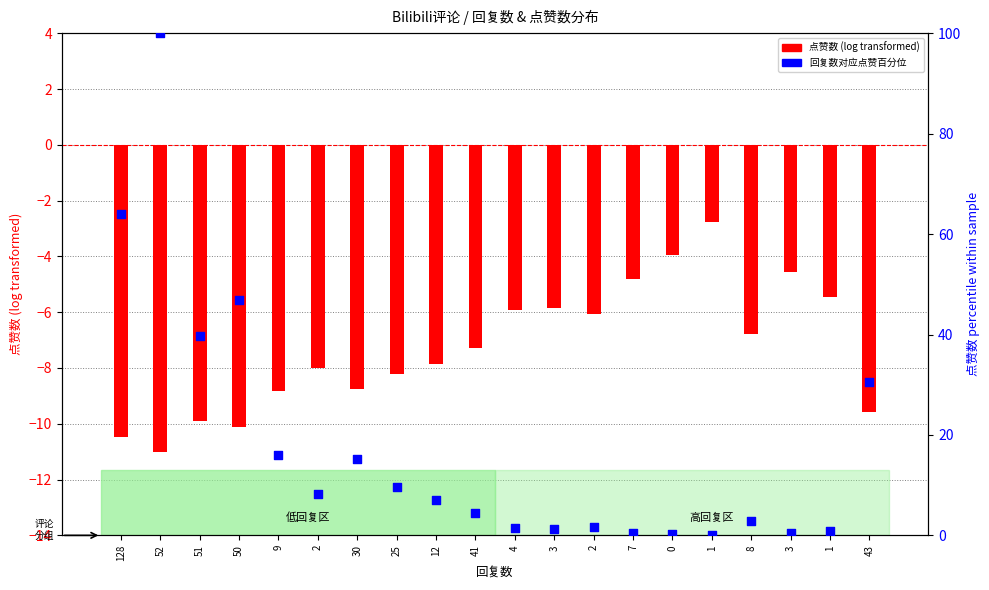

What is the total value across all series at 7?

-4.3